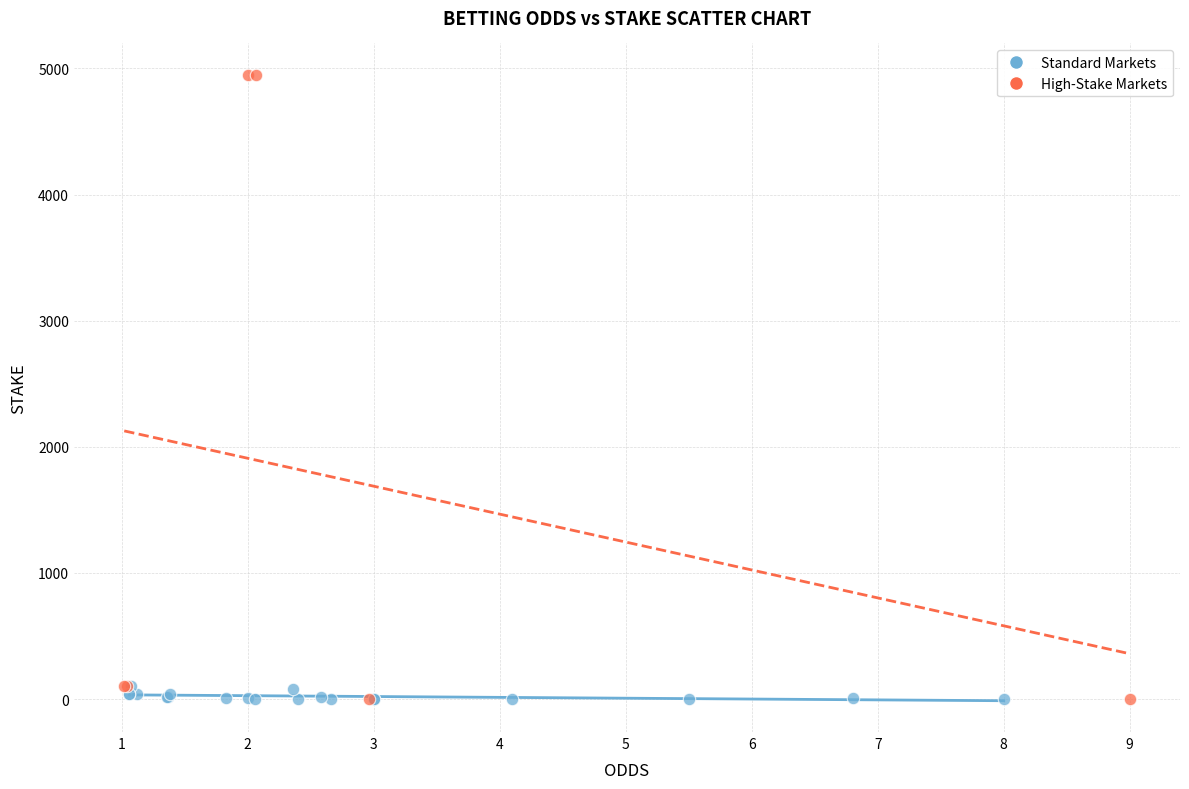

Which series reaches the maximum Y coordinate?

High-Stake Markets